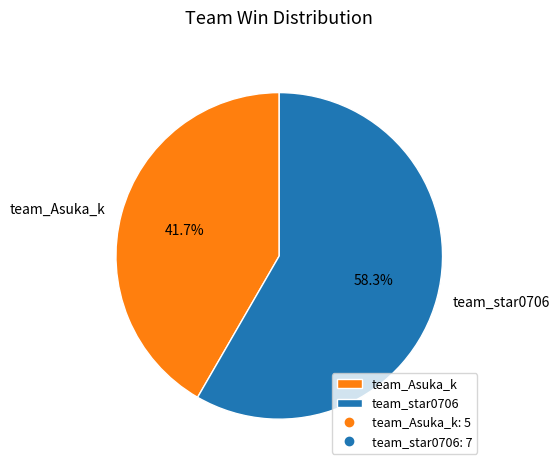

To the nearest percent, what is the average slice percentage?

50%